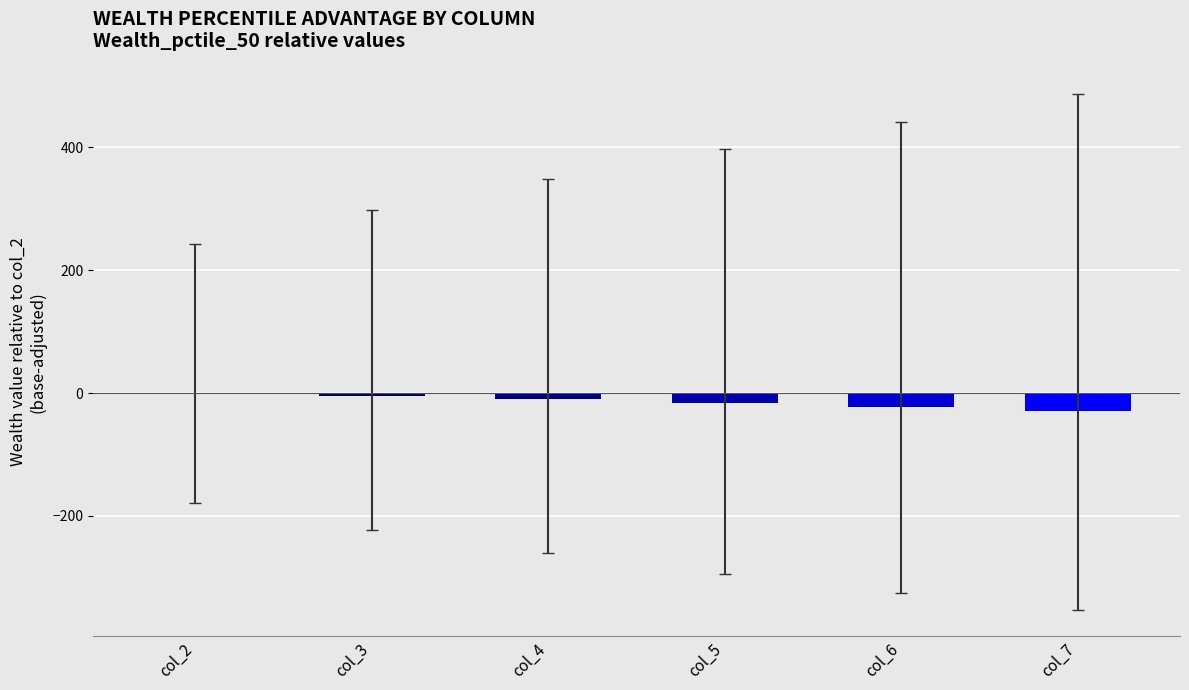

Is it true that the value at col_6 is -23.0?

True